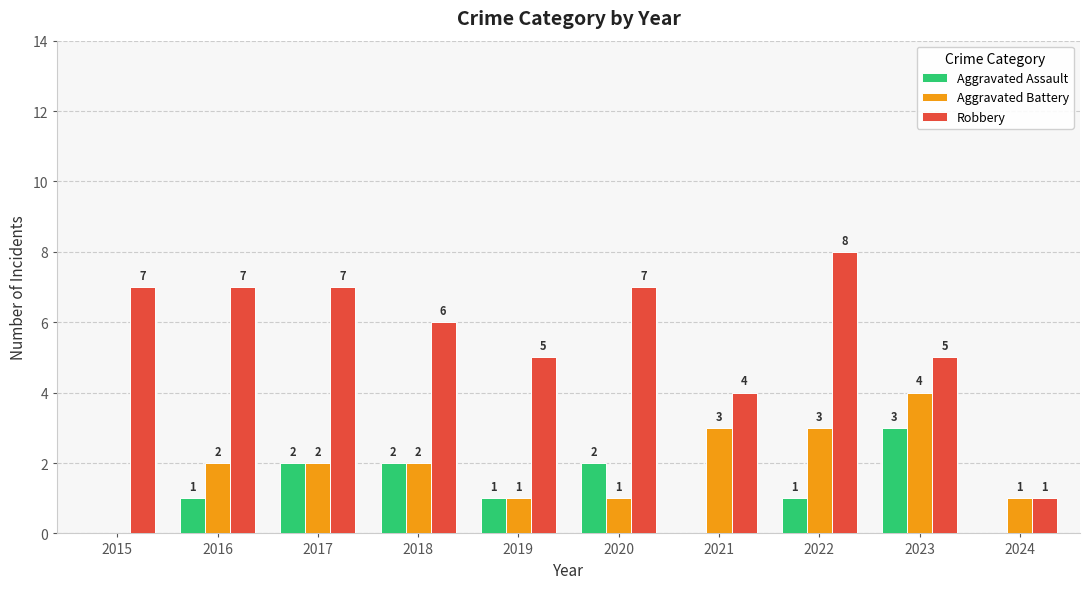

Which series has the largest total across all categories?

Robbery